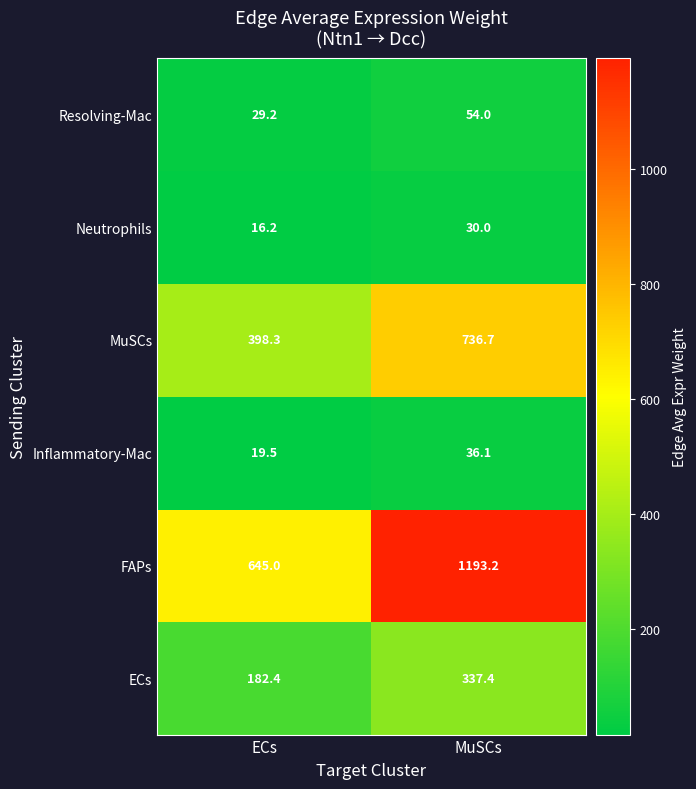

What is the approximate value of MuSCs at MuSCs?

736.7